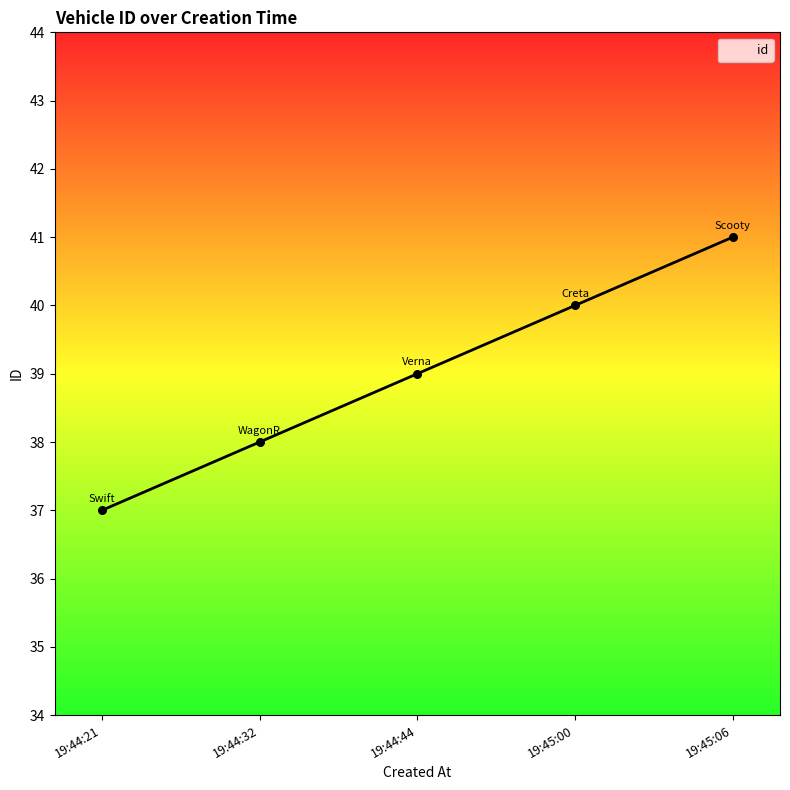

Between 19:44:44 and 19:44:32, which is larger?

19:44:44